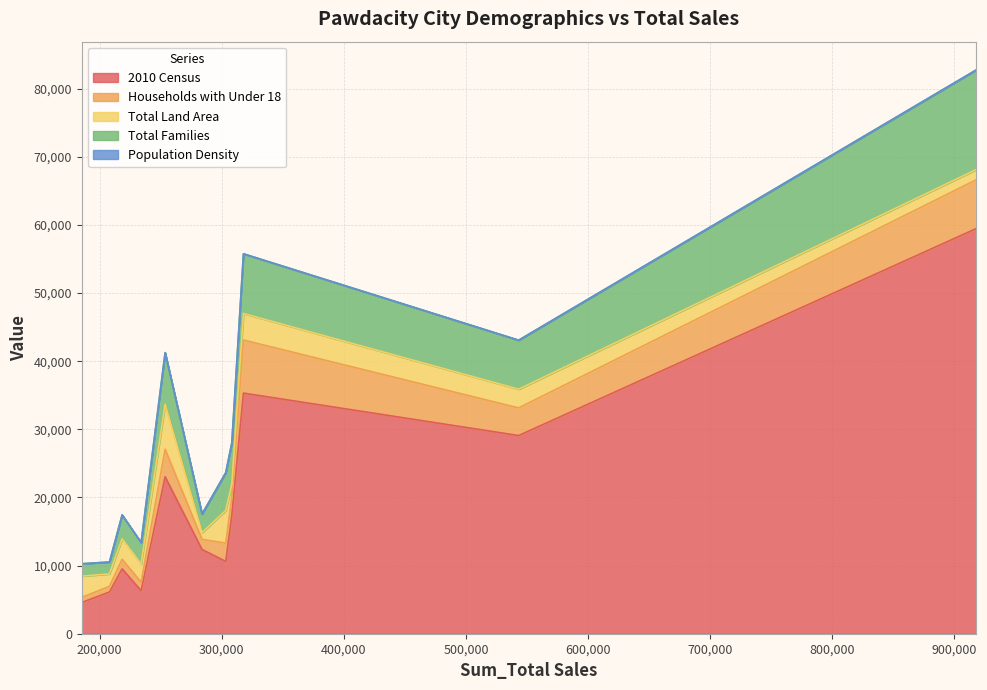

What is the difference between the Total Land Area values at Gillette and Casper?

1145